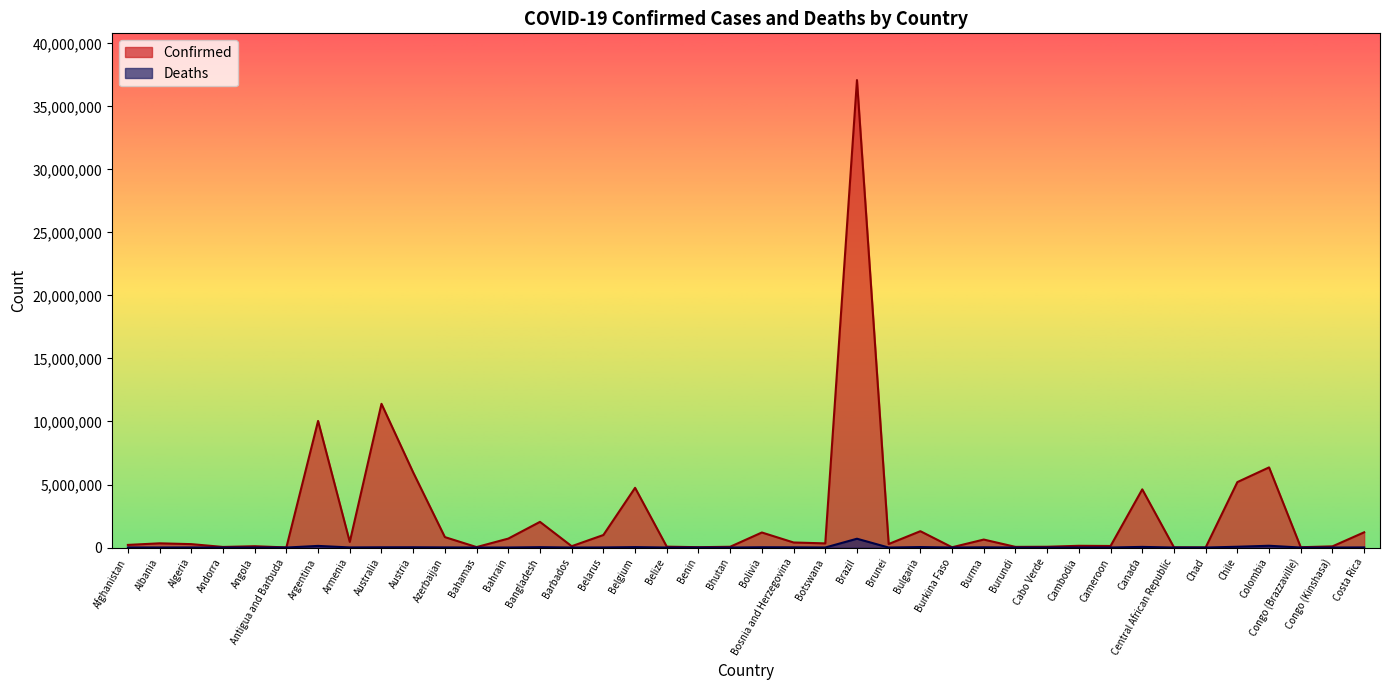

What is the difference between the highest and lowest values at Belgium?

4705551